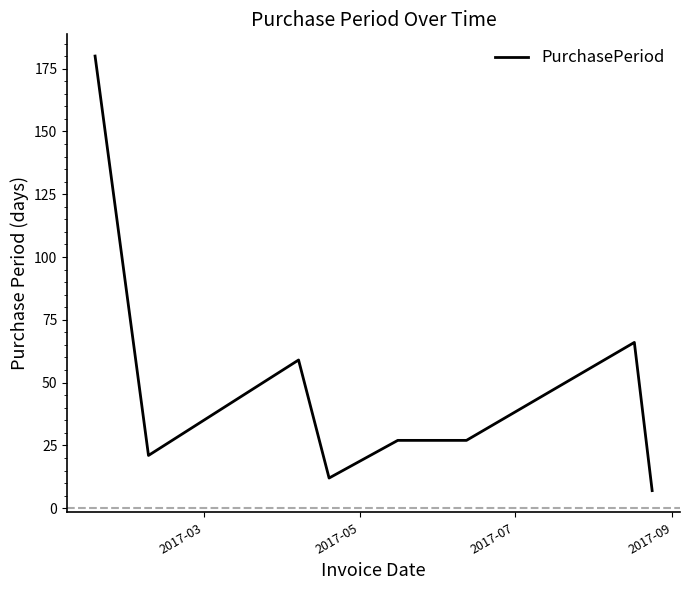

What is the greatest value displayed?

180